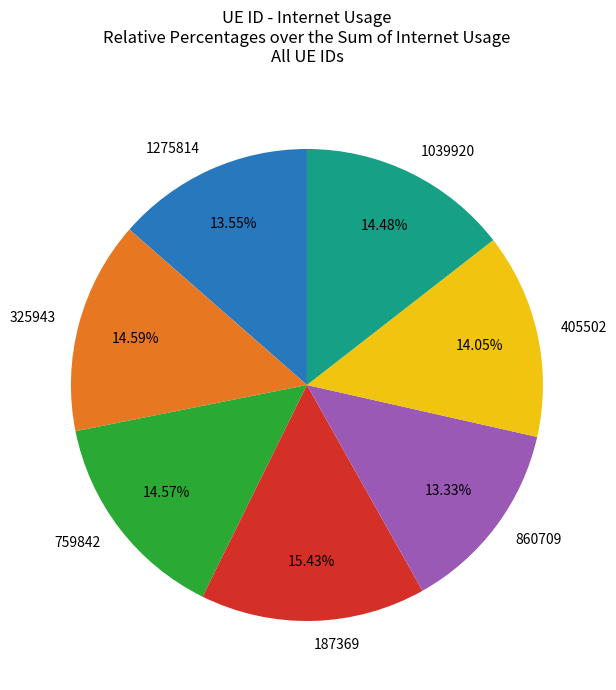

Is it true that 187369 is 1% of the pie?

False